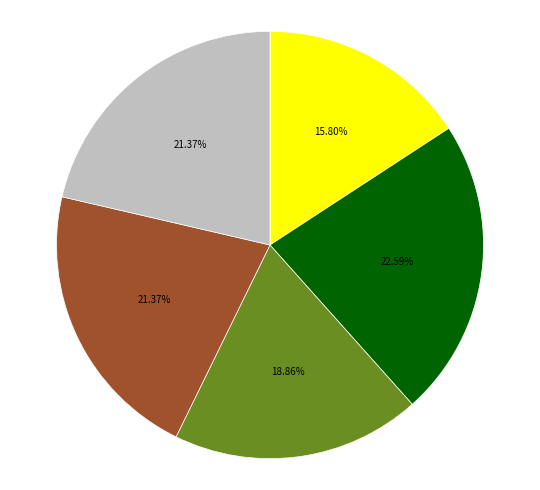

Is there a majority slice in this chart?

No